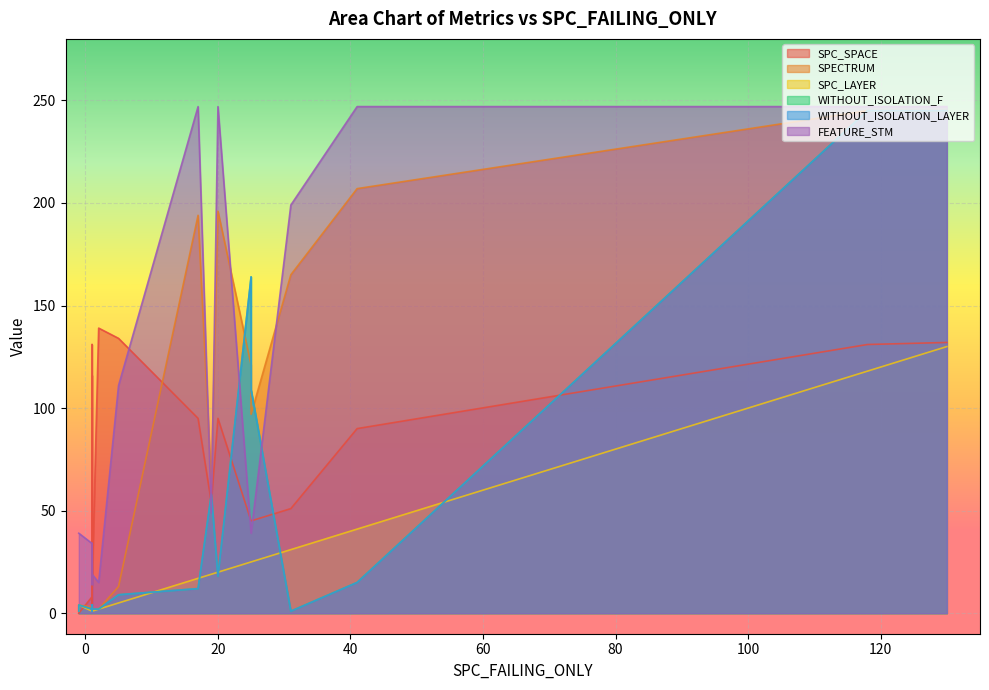

What is the total value across all series at 24?

577